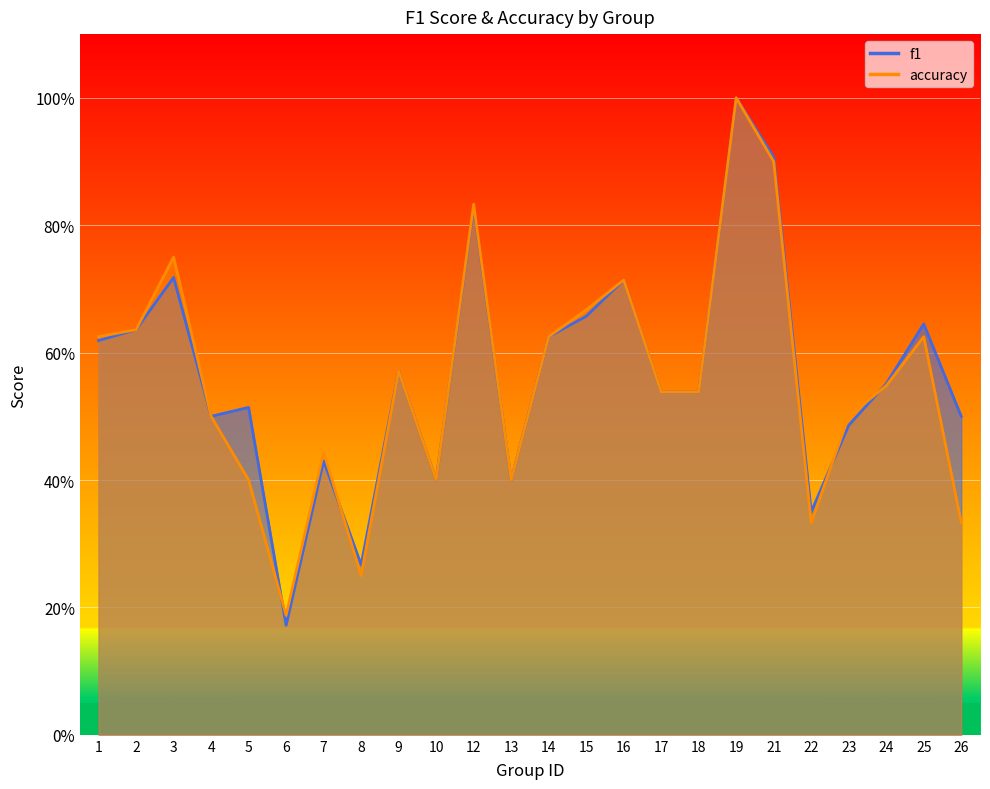

Where is f1 nearest to the value 0?

6